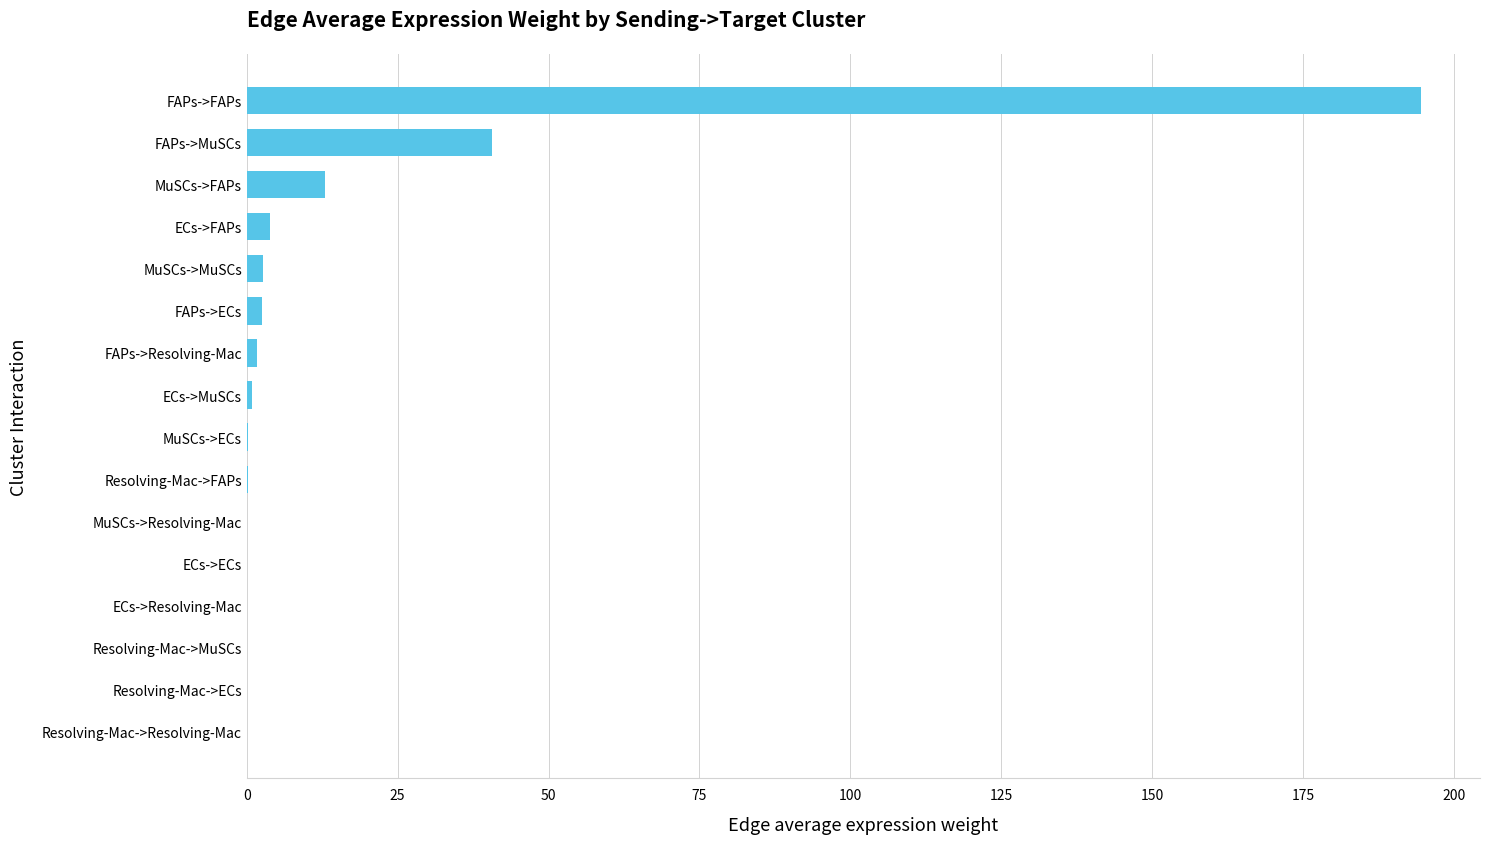

What is the sum of all values?

260.5